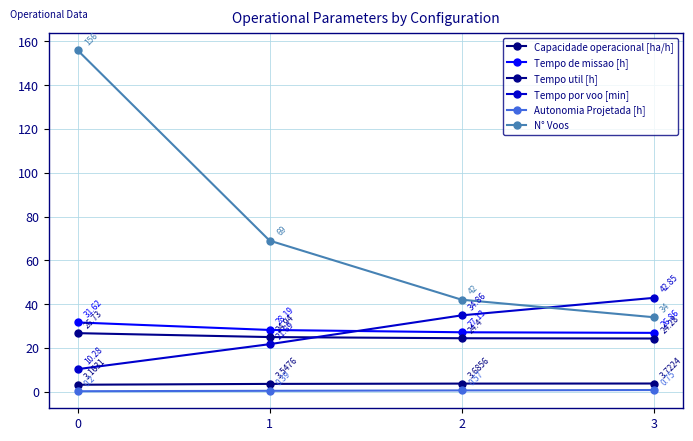

How many lines are shown in the chart?

6